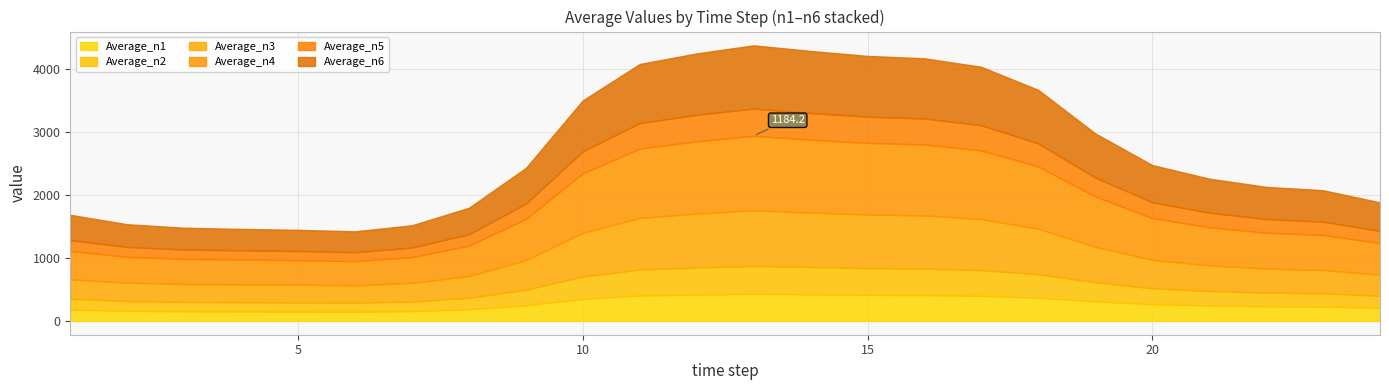

How many data points in Average_n6 are less than 567?

12